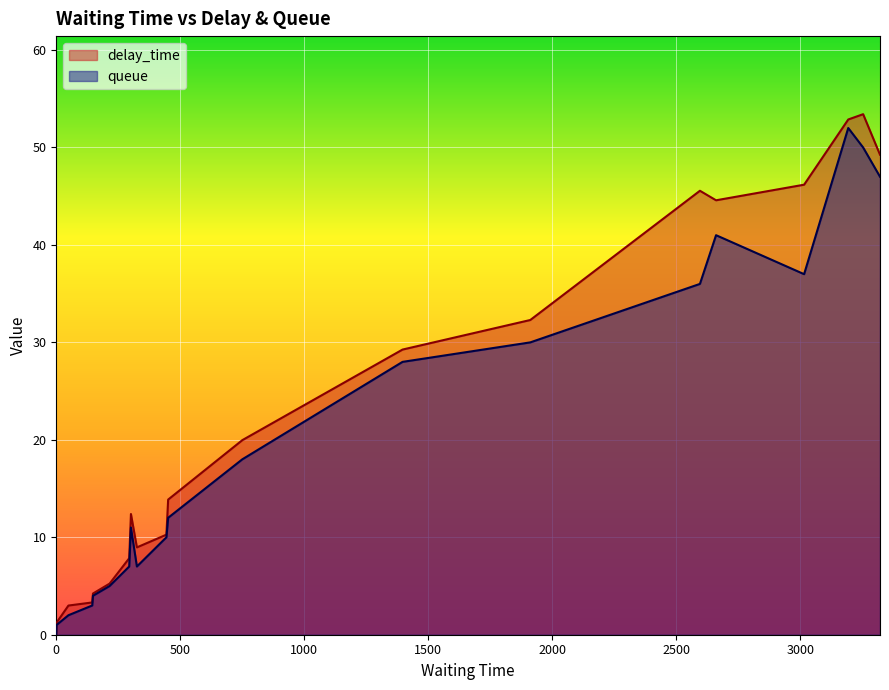

Reading left to right, what are all the values shown in this chart?

delay_time: 0.0	1.2	3.0	3.3	4.2	5.2	7.8	12.4	9.0	10.3	13.9	20.0	29.3	32.3	45.6	44.6	46.2	52.9	53.4	49.3
queue: 0.0	1.0	2.0	3.0	4.0	5.0	7.0	11.0	7.0	10.0	12.0	18.0	28.0	30.0	36.0	41.0	37.0	52.0	50.0	47.0